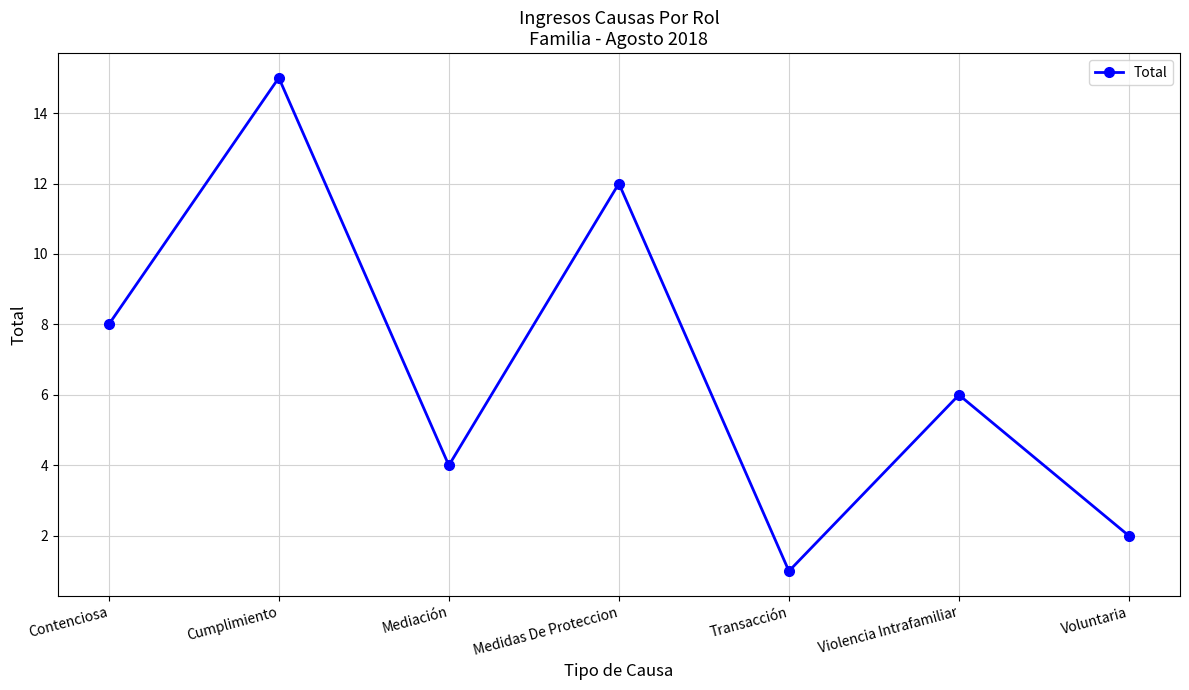

Reading left to right, transcribe all the data shown in this chart.

8	15	4	12	1	6	2